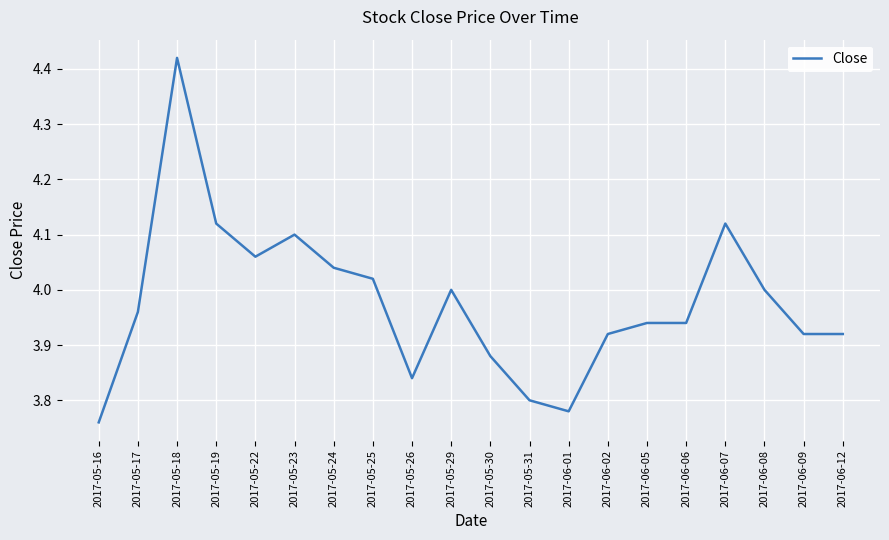

Count the number of data series in this chart.

1